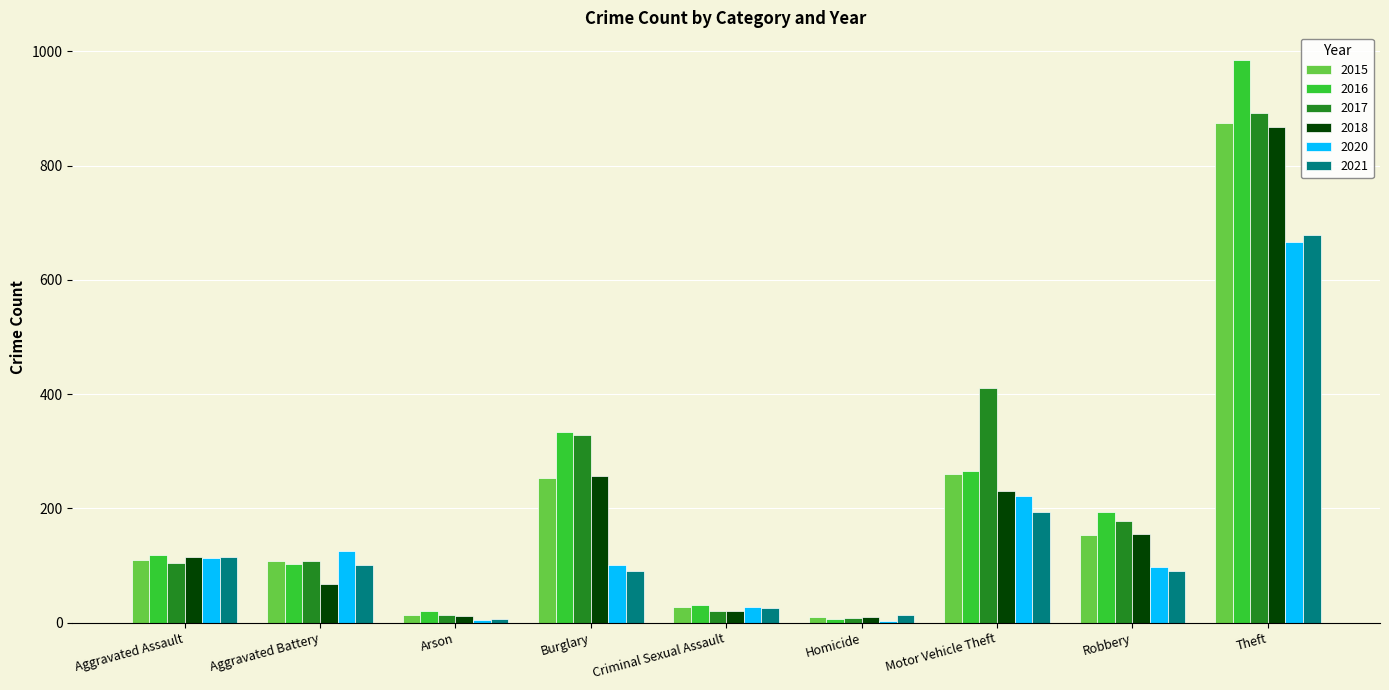

What is the total value across all series at Aggravated Battery?

611